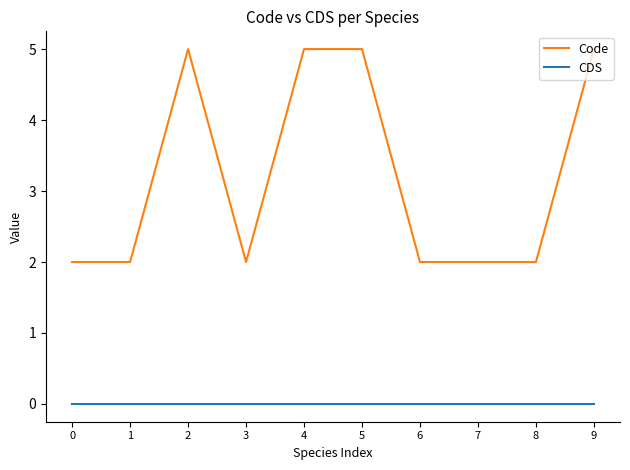

What is the spread (max minus min) of values at 7?

2